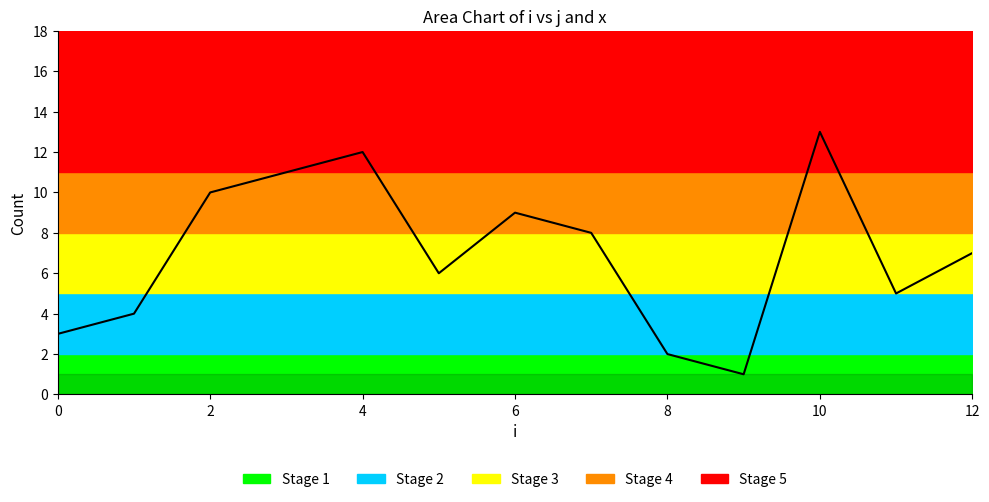

Between 10 and 0, which is larger?

10